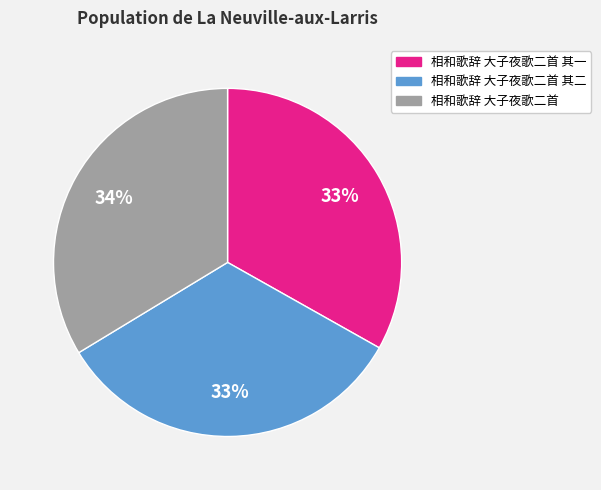

To the nearest percent, what is the combined percentage of 相和歌辞 大子夜歌二首 and 相和歌辞 大子夜歌二首 其二?

67%